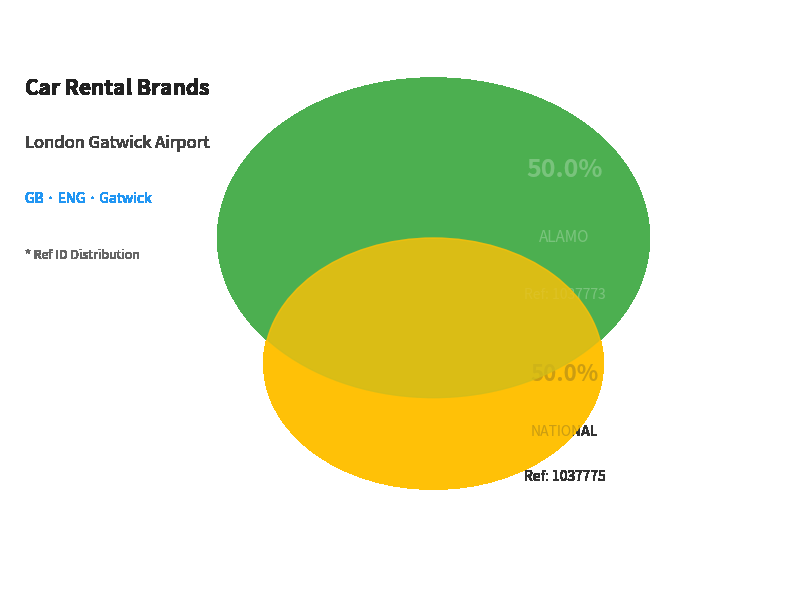

Is alamo the majority of the pie?

No